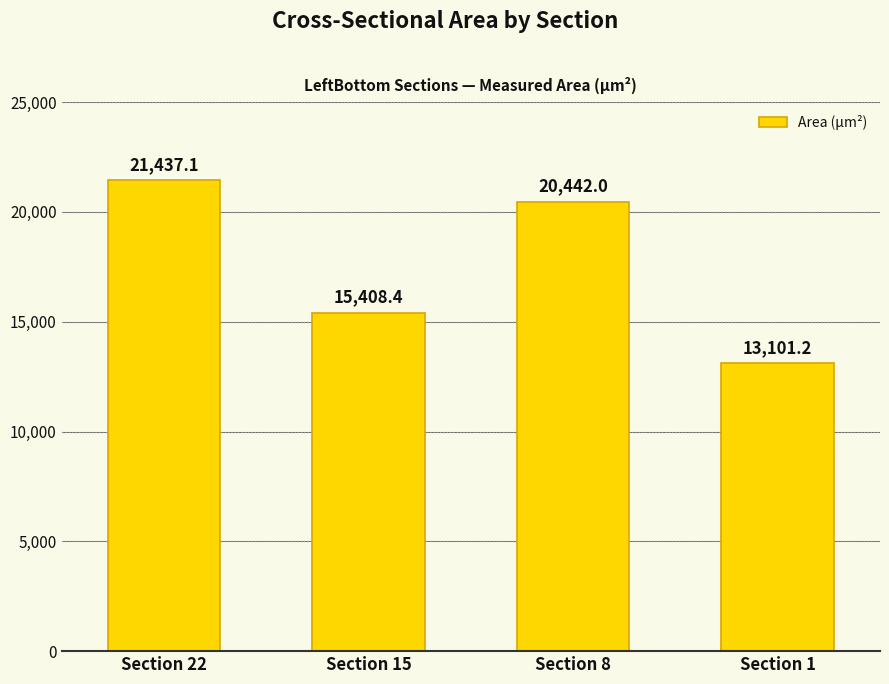

Reading left to right, what are all the values shown in this chart?

21437.1	15408.4	20442.0	13101.2